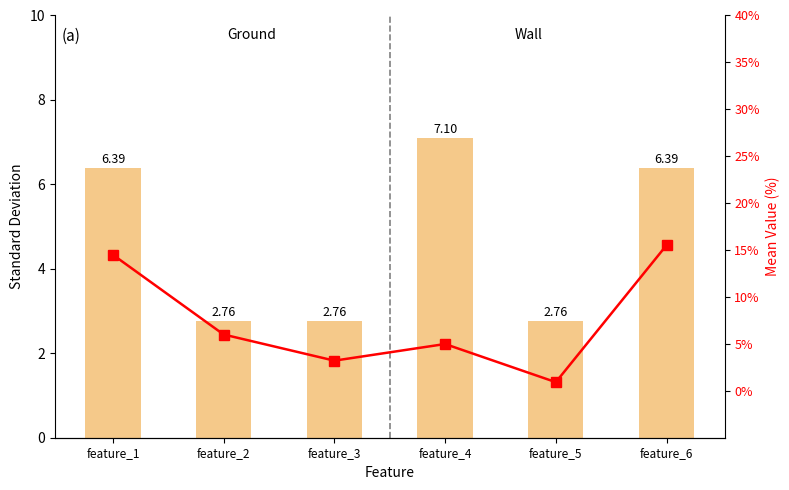

How many distinct data groups are displayed?

2